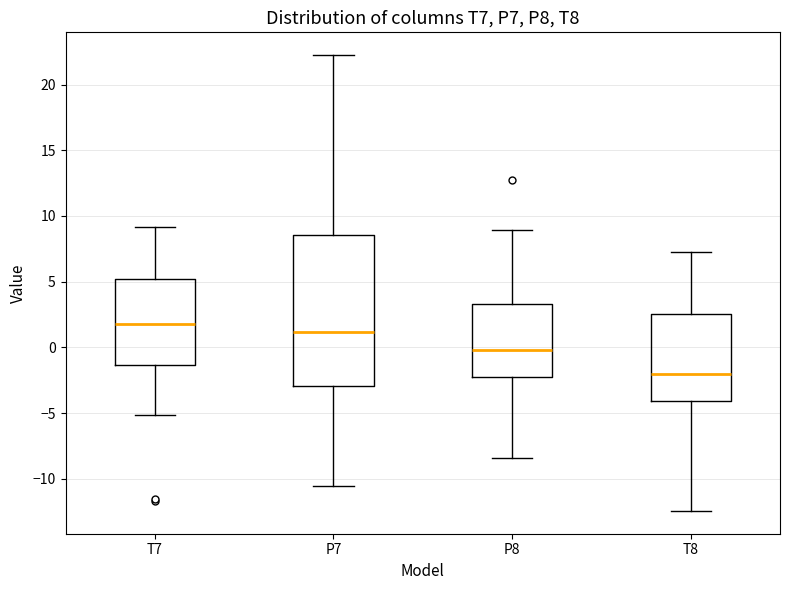

Which box's median line is the lowest?

T8